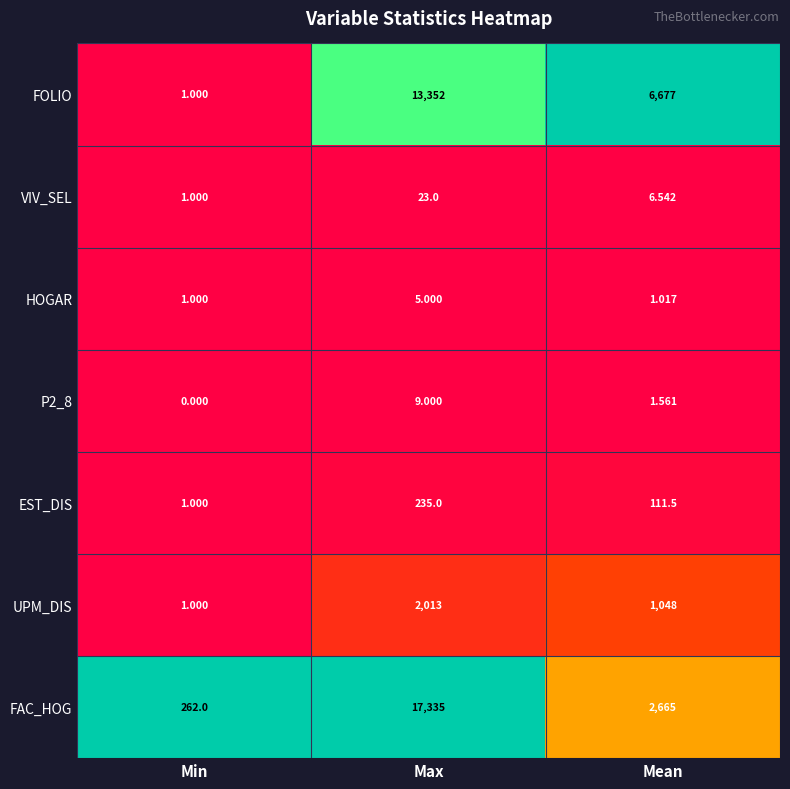

List the labels in order of P2_8 value, largest first.

Max, Mean, Min